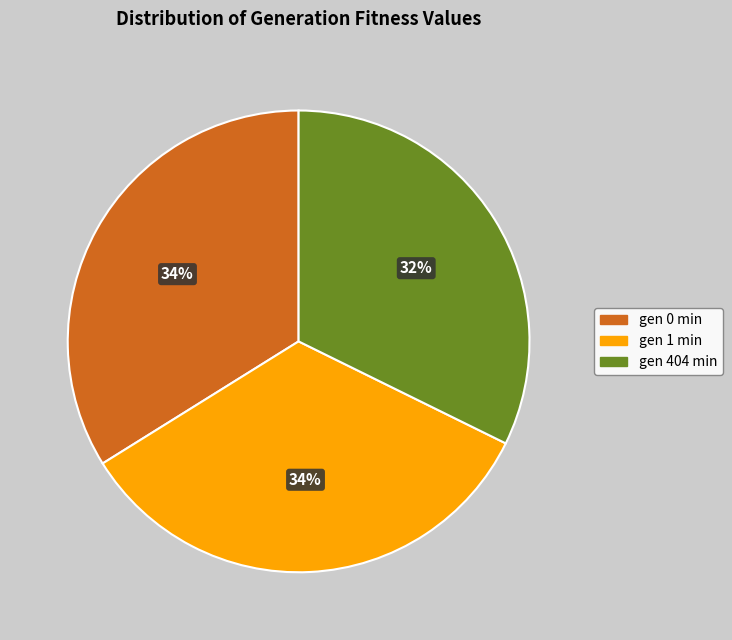

What is the smallest slice in the pie chart?

gen 404 min